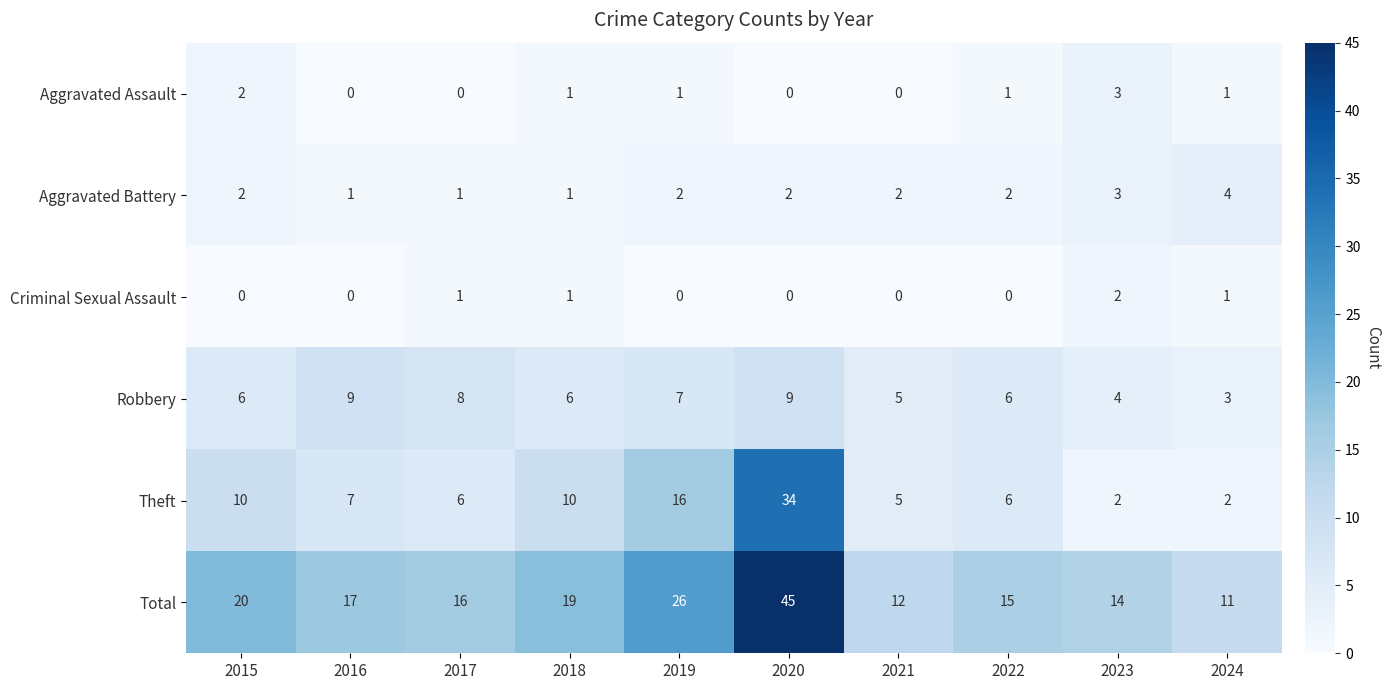

What is the approximate value of Total at 2023, to the nearest 10?

10